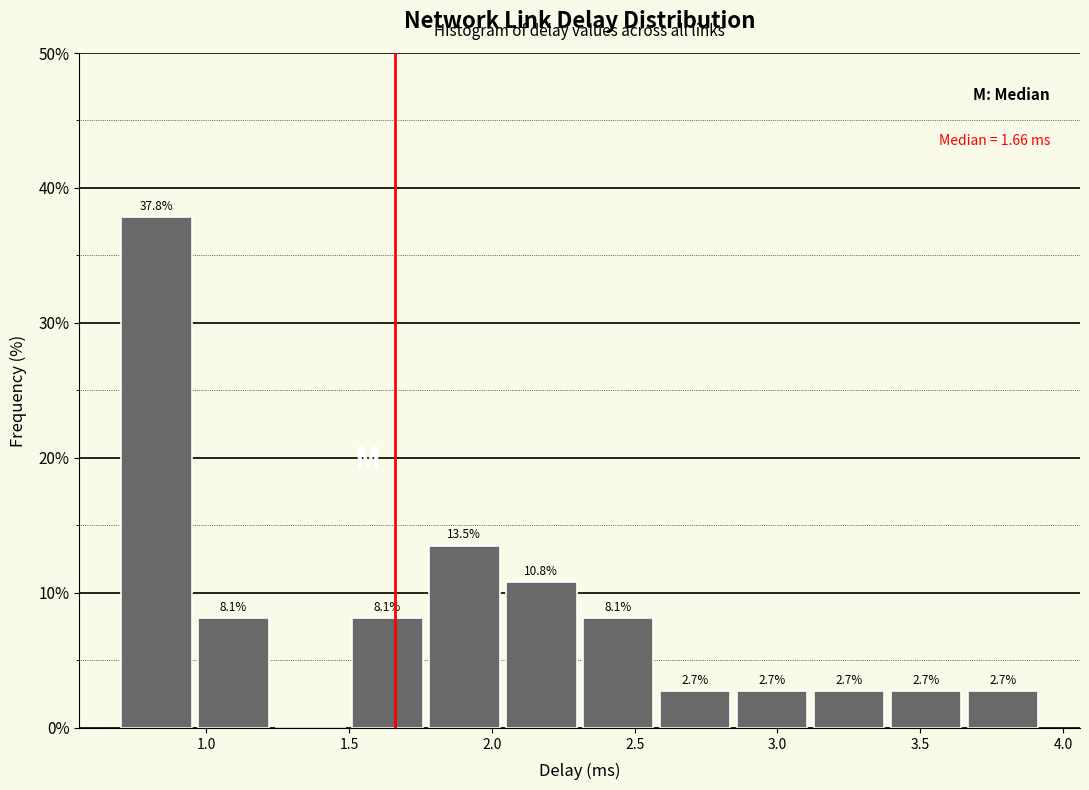

Over which range of the x-axis is the bar tallest?

0.70 to 0.95